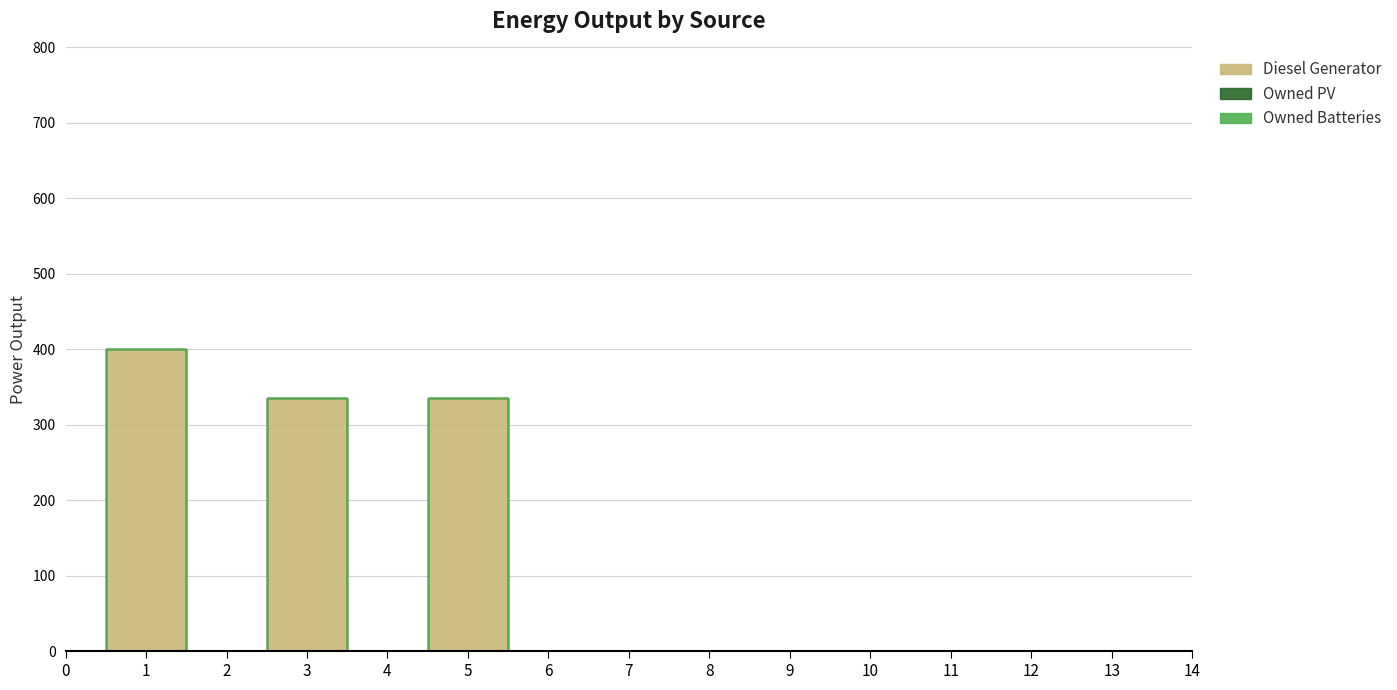

Reading left to right, extract all data points from this chart.

Diesel Generator: 0	400	0	336	0	336	0	0	0	0	0	0	0	0	0
Owned PV: 0	0	0	0	0	0	0	0	0	0	0	0	0	0	0
Owned Batteries: 0	0	0	0	0	0	0	0	0	0	0	0	0	0	0